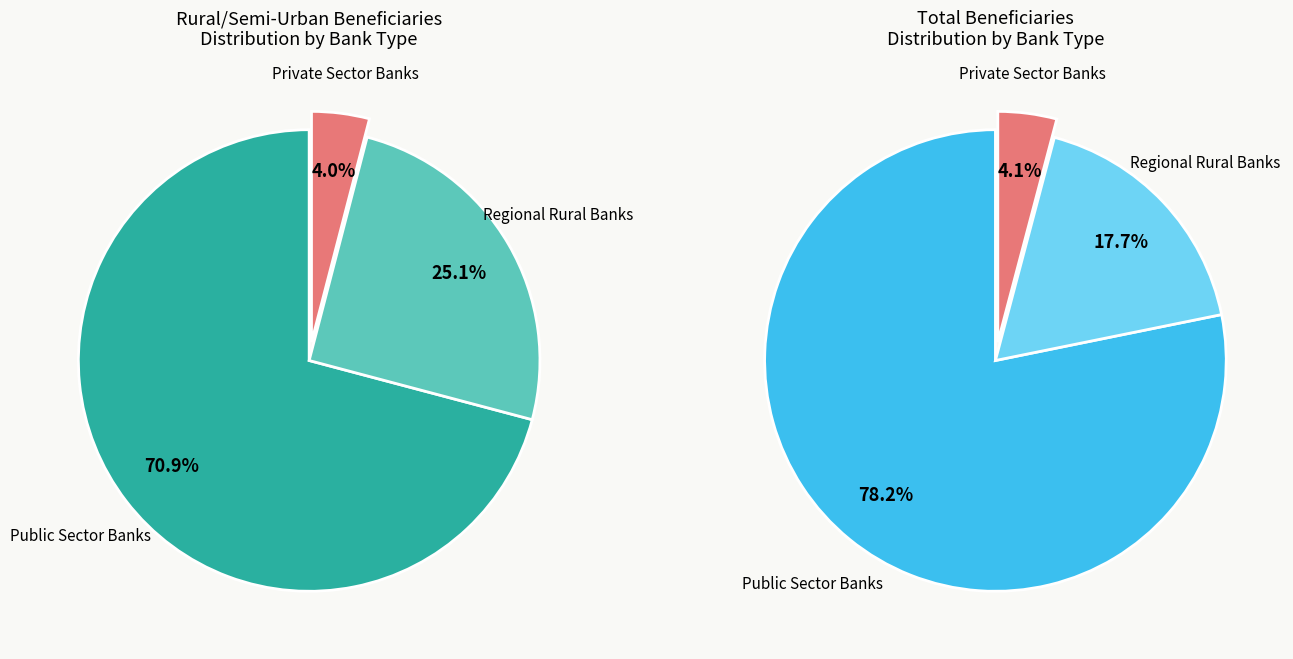

Rank the categories by value from highest to lowest.

Public Sector Banks, Regional Rural Banks, Private Sector Banks